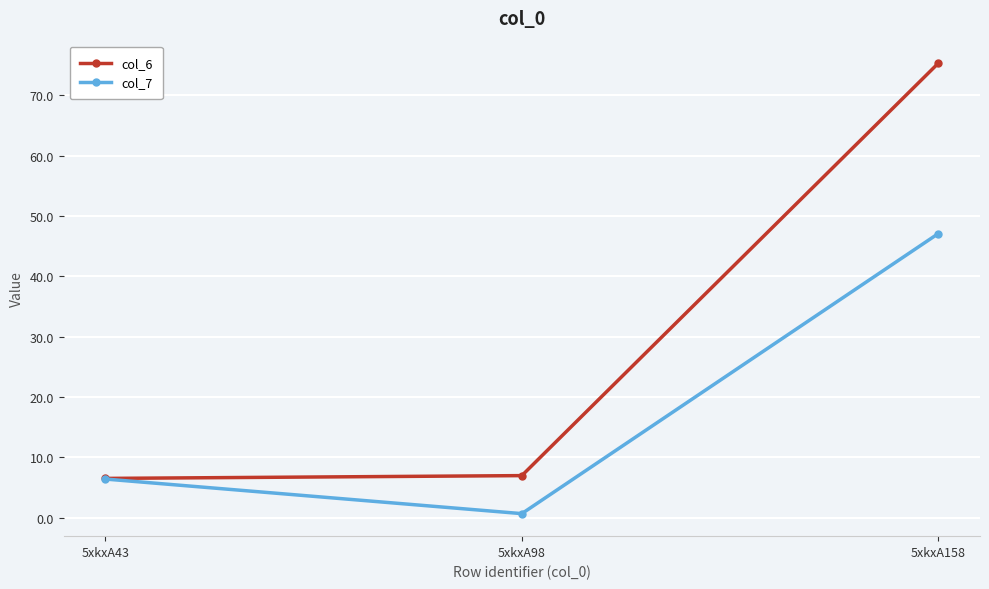

What are all the series names shown in the legend?

col_6, col_7